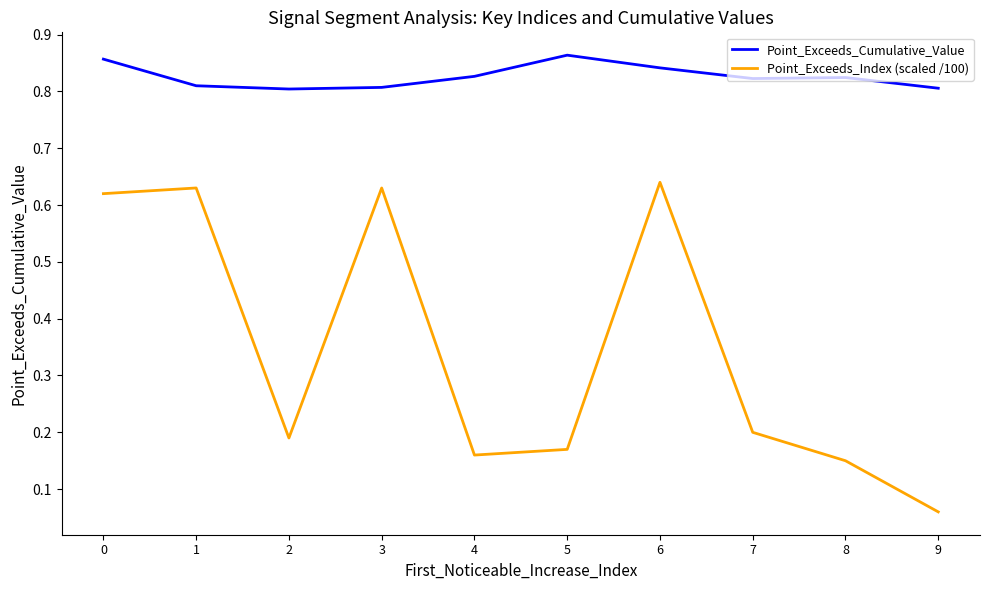

True or false: Point_Exceeds_Cumulative_Value and Point_Exceeds_Index (scaled /100) cross at least once.

False